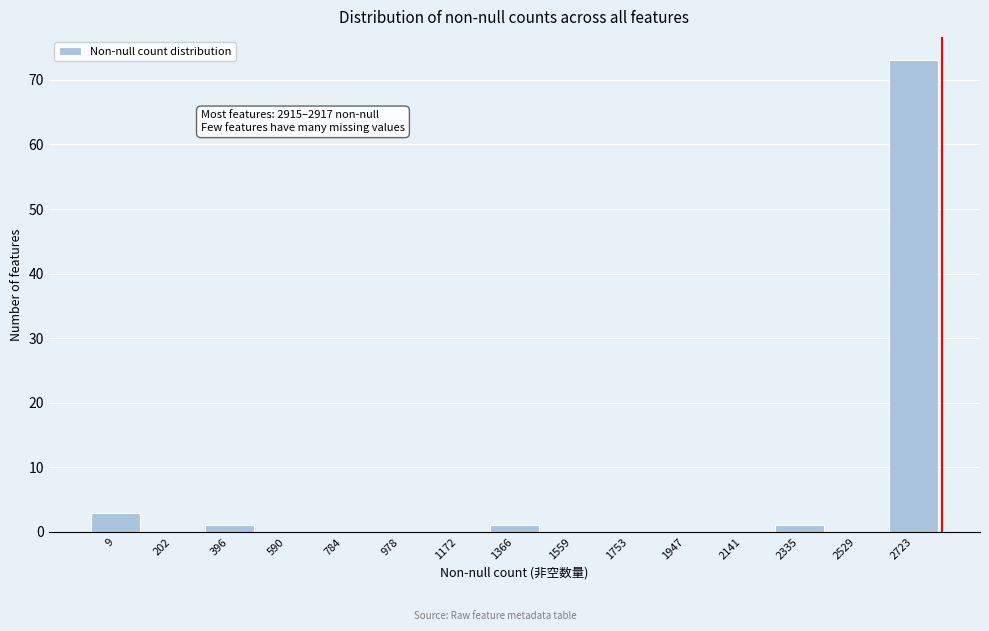

Reading right to left, list all the values displayed in this chart.

2723=73	2529=0	2335=1	2141=0	1947=0	1753=0	1559=0	1366=1	1172=0	978=0	784=0	590=0	396=1	202=0	9=3